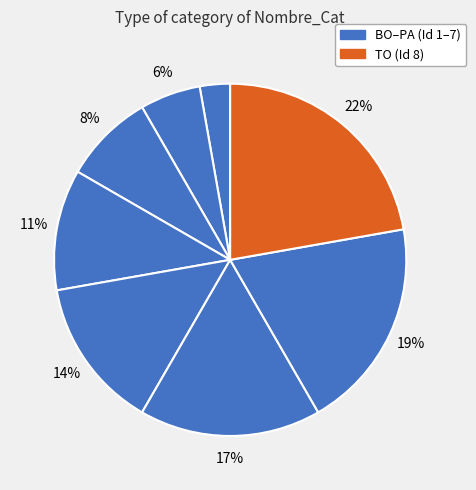

How many segments does this pie chart have?

8